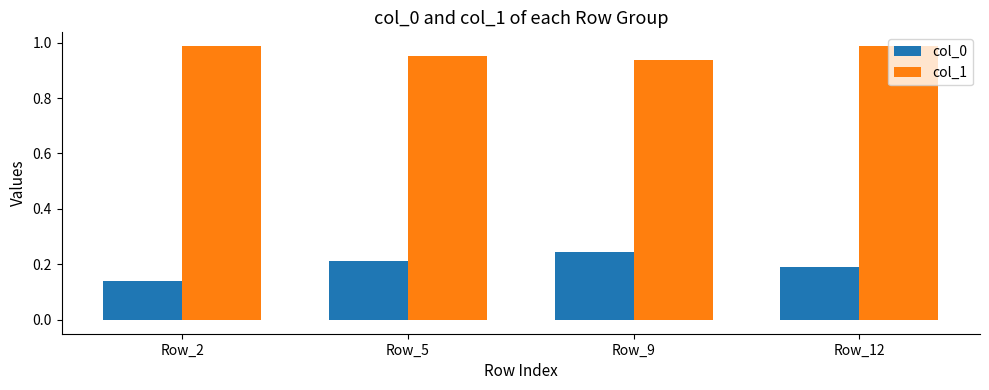

What is the total value across all series at Row_12?

1.2